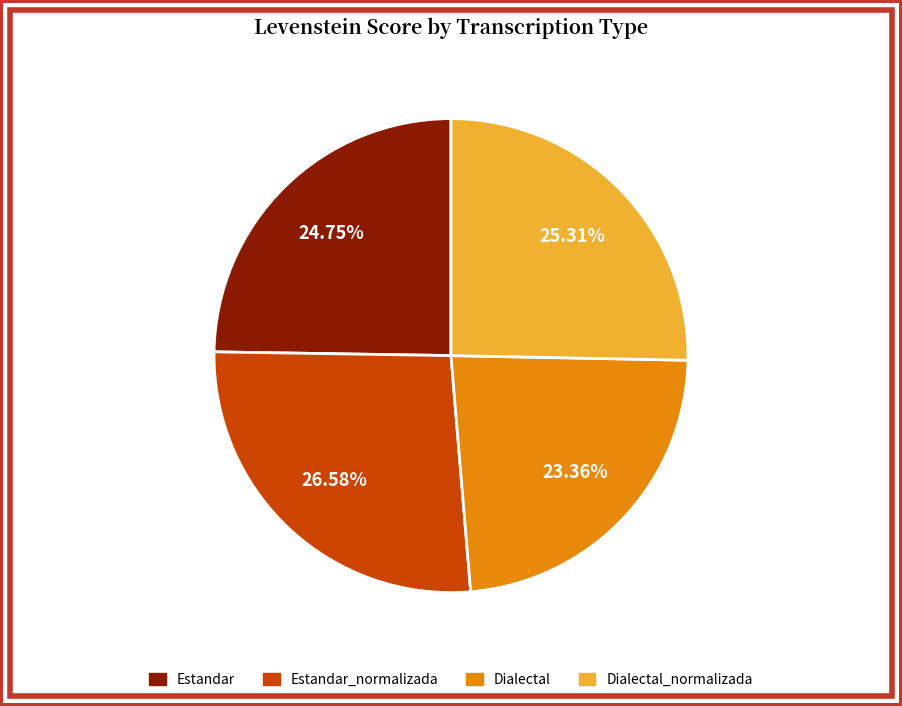

Does any single category account for the majority?

No